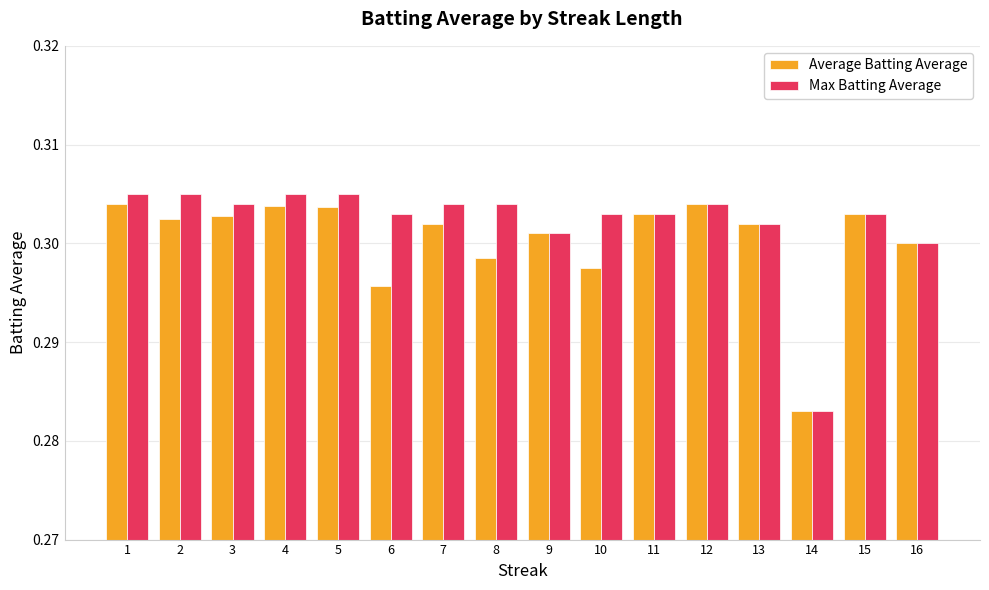

Does the chart contain stacked bars?

No